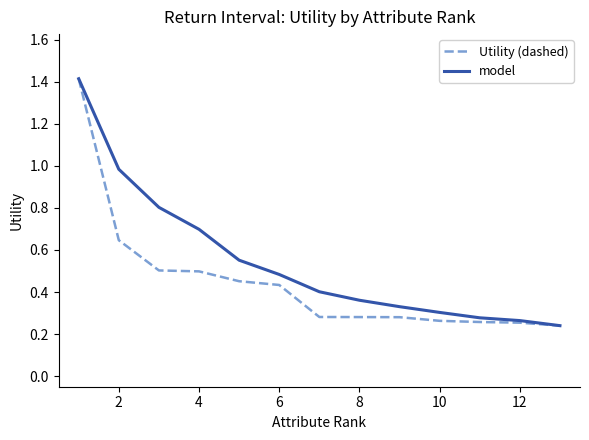

How many series are shown in this chart?

2